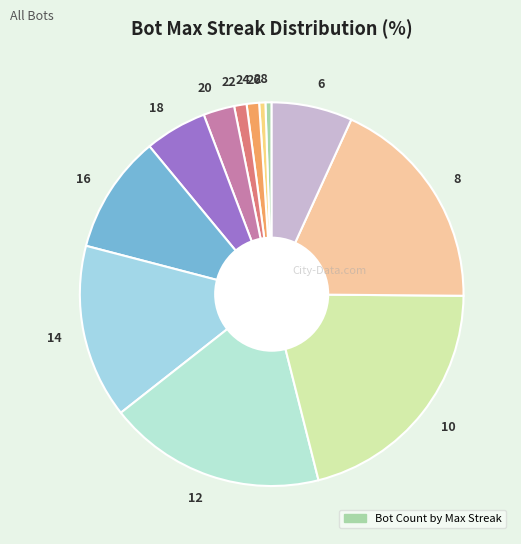

How many slices are in this pie chart?

12